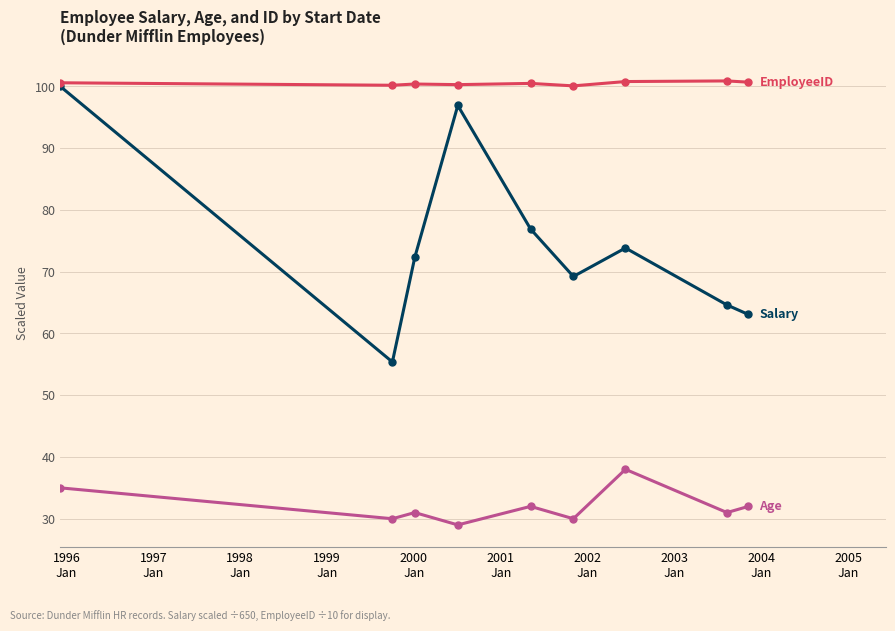

What is the minimum value shown in the chart?

29.0